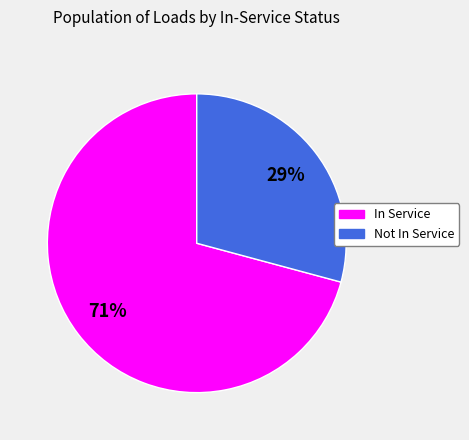

Is there a majority slice in this chart?

Yes